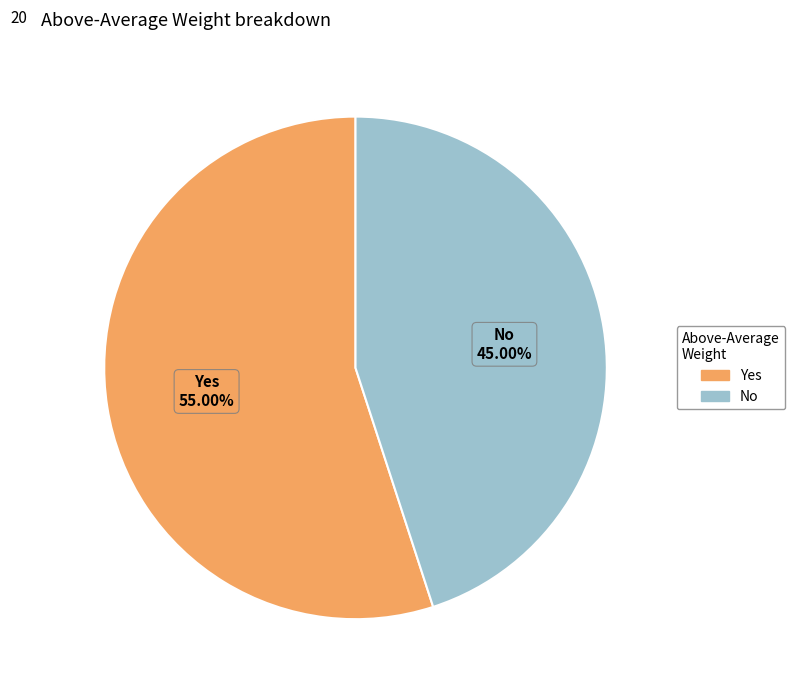

Does Yes represent more than half of the total?

Yes